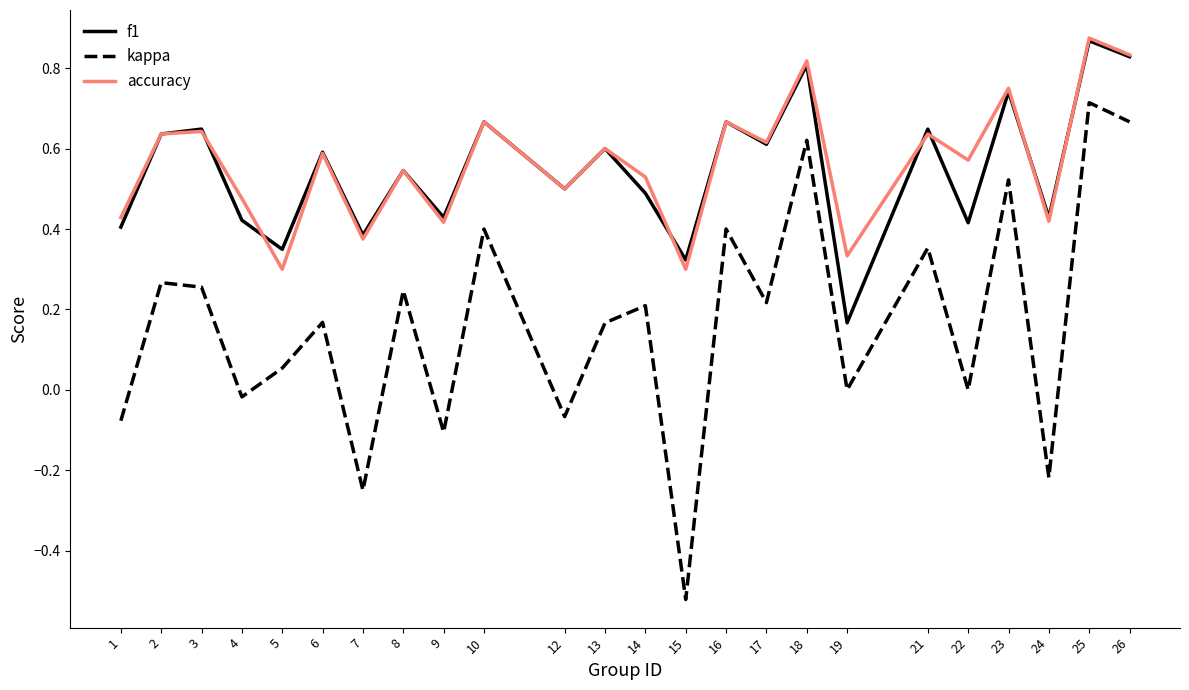

Does the chart display data point markers on the line(s)?

No